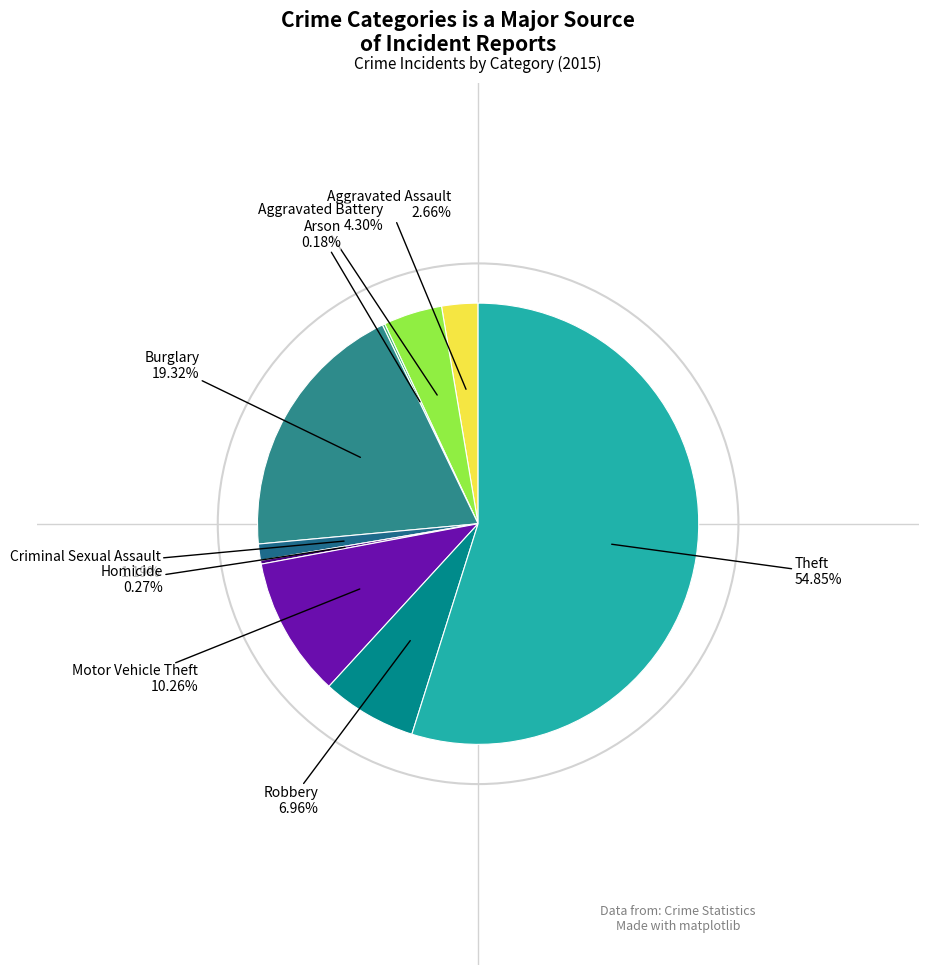

What is the largest slice in the pie chart?

Theft